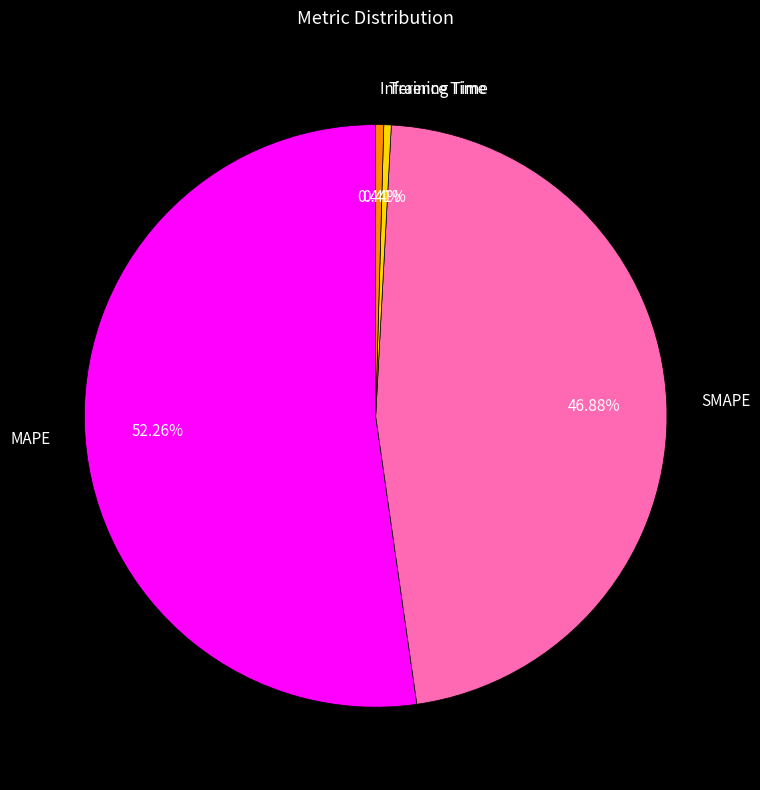

Do SMAPE and MAPE together represent more than half of the pie?

Yes